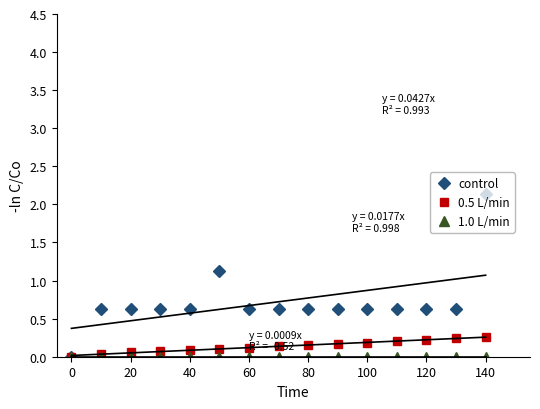

The value of control at 140 is 2.1. True or false?

True